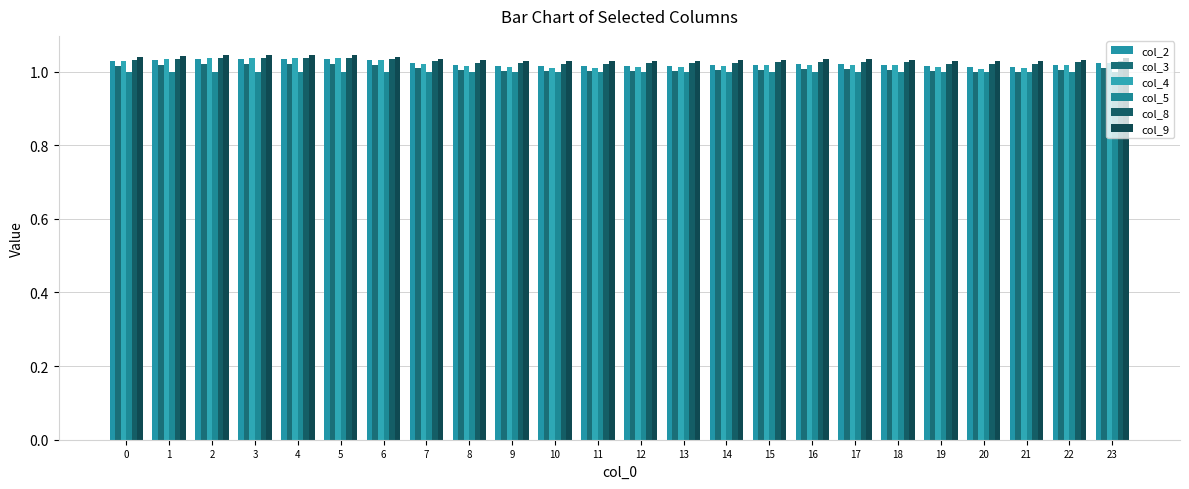

What value does the col_9 series have at 20?

1.0